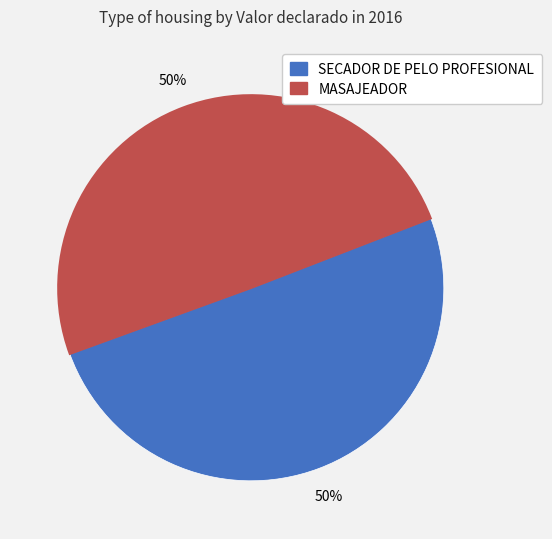

To the nearest percent, what is the average slice percentage?

50%